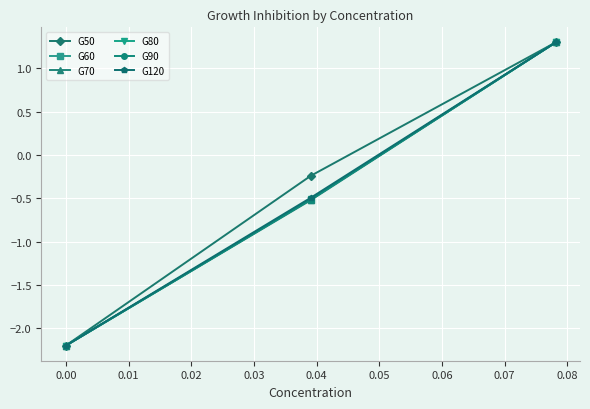

What is the value of the G80 point at the 2nd from the left?

-0.5